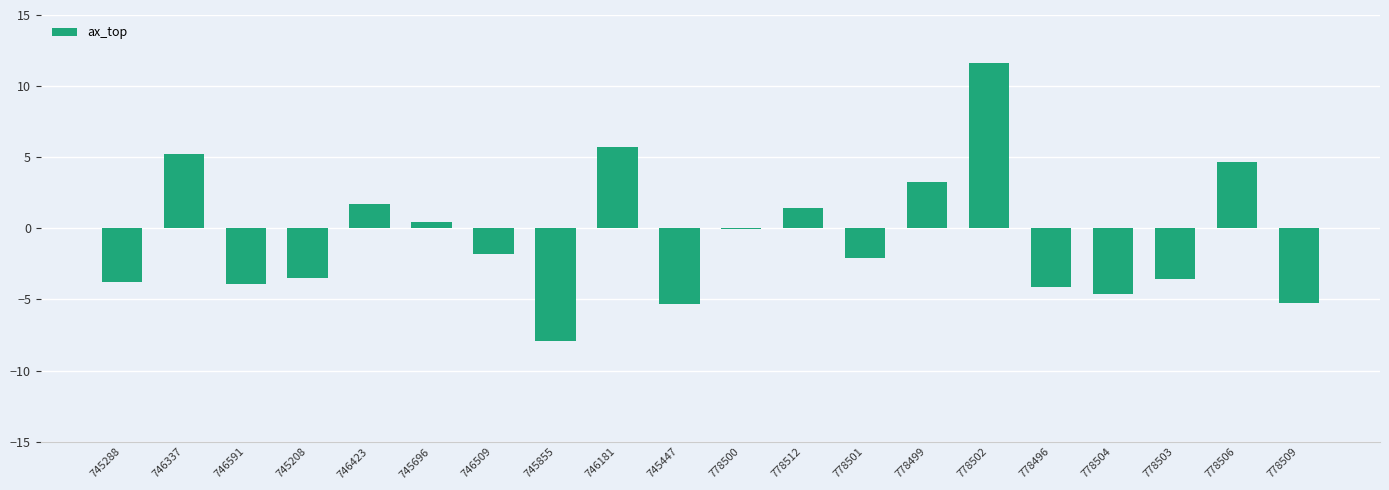

What is the change in value from 746423 to 745696?

-1.2